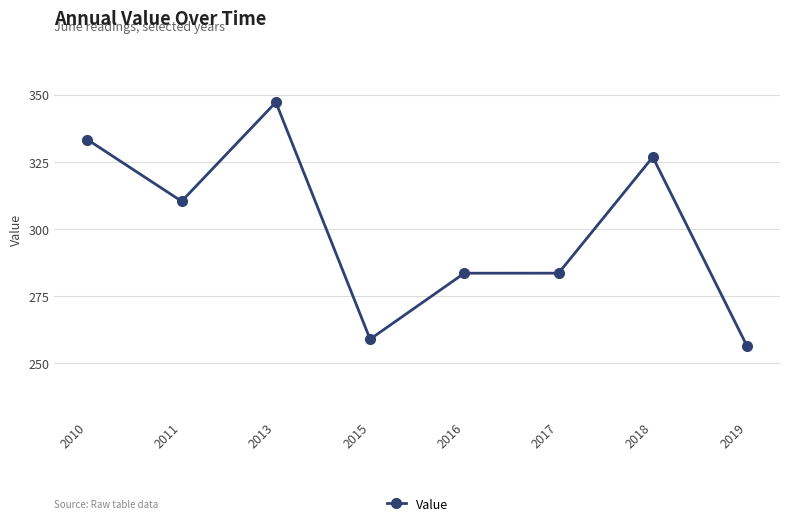

At which label does the data first exceed 310?

2010